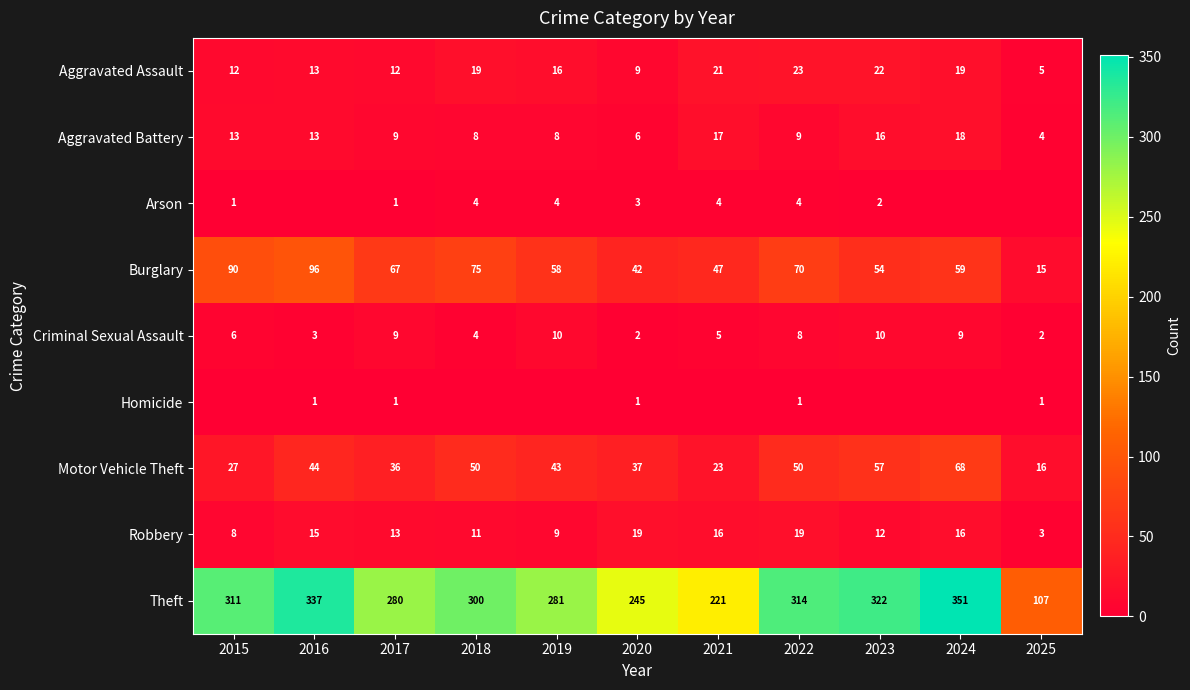

The Criminal Sexual Assault series shows 8 at 2021. True or false?

False